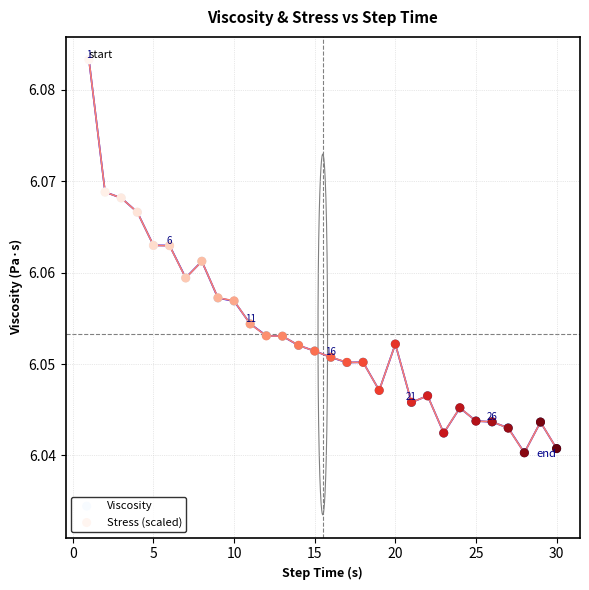

What are all the series names shown in the legend?

Viscosity, Stress (scaled)